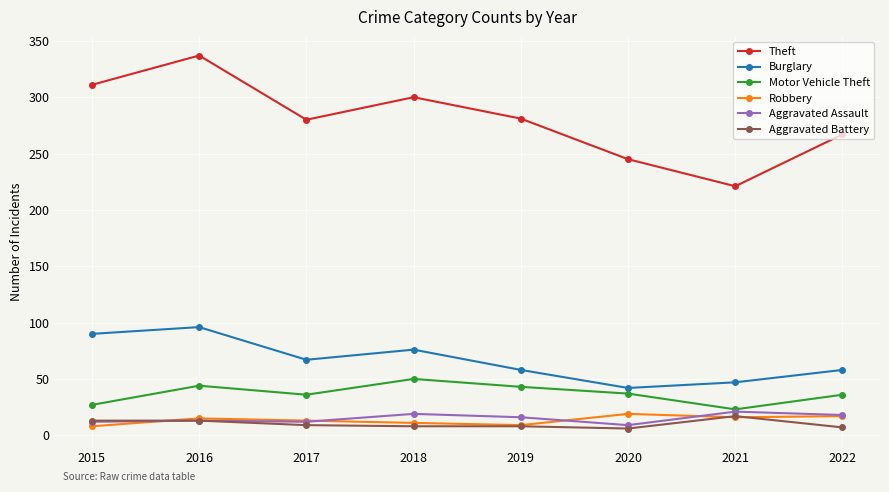

The value of Aggravated Assault at 2017 is 12. True or false?

True